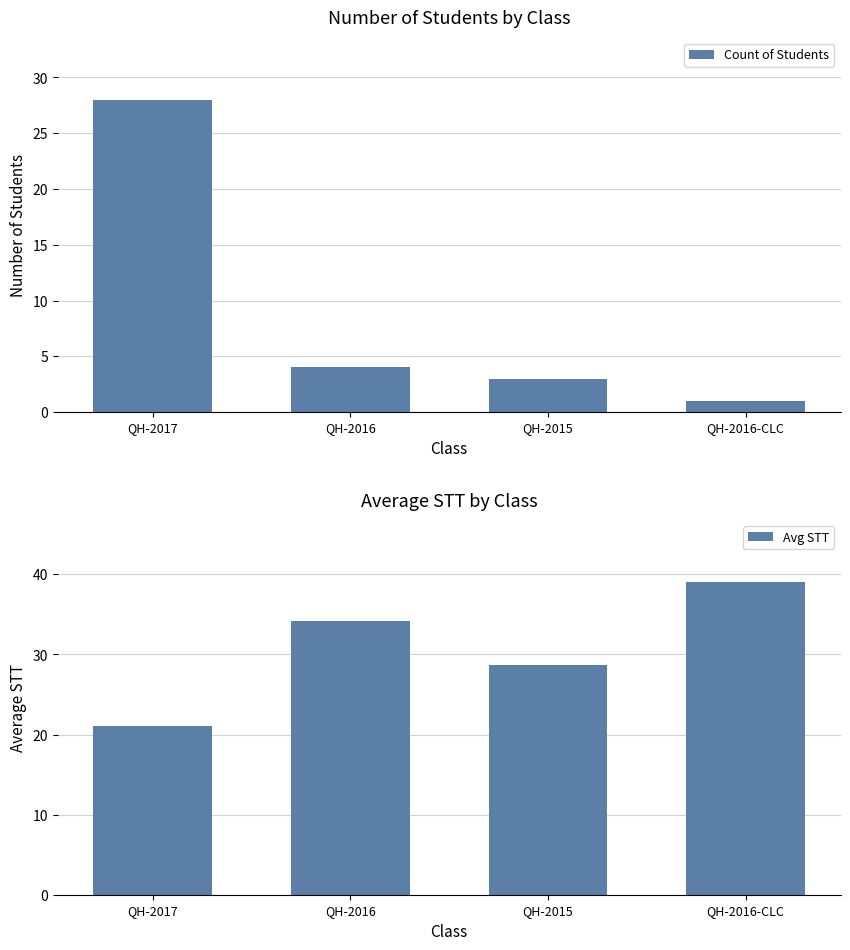

List the labels in order of Count of Students value, smallest first.

QH-2016-CLC, QH-2015, QH-2016, QH-2017